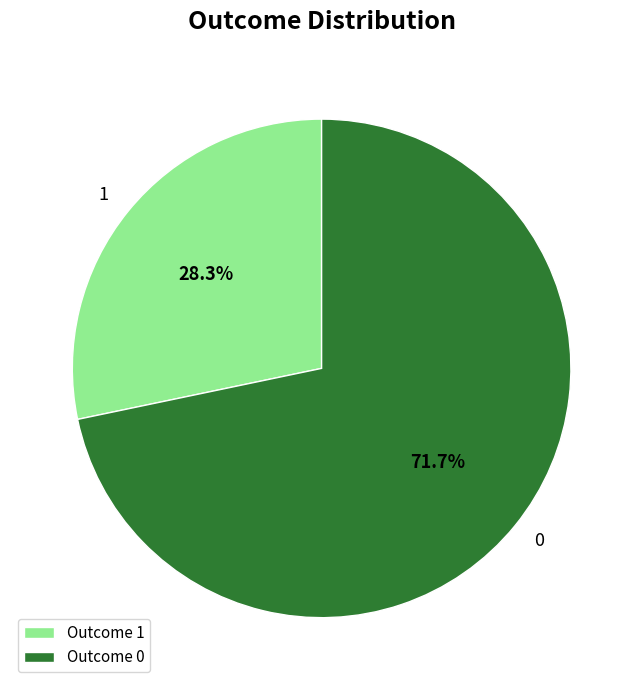

Approximately how many times larger is the value at 0 compared to 1?

2.5